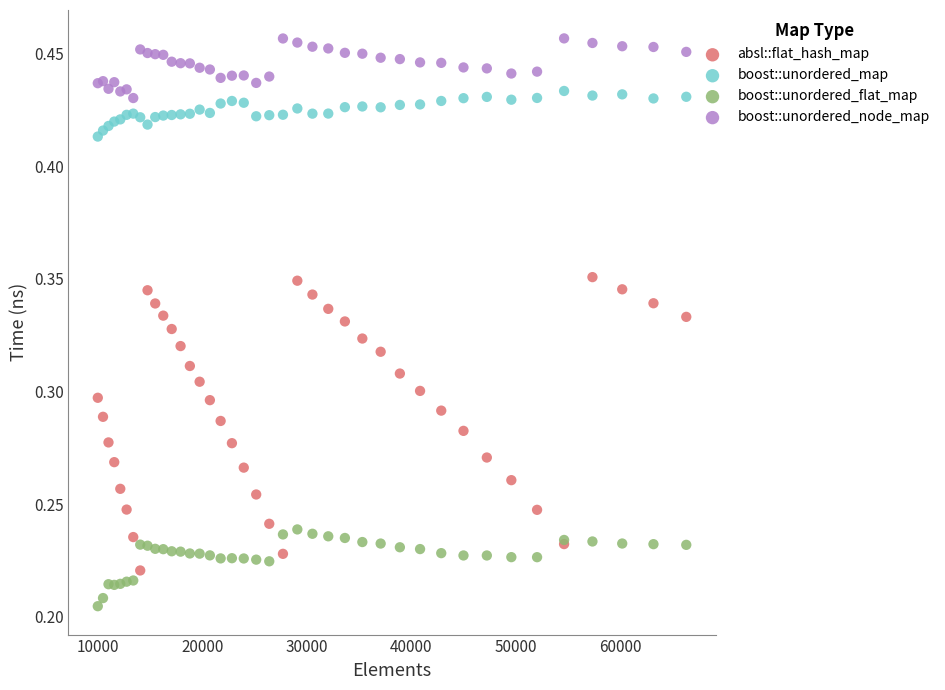

Which series contains the highest Y value?

boost::unordered_node_map